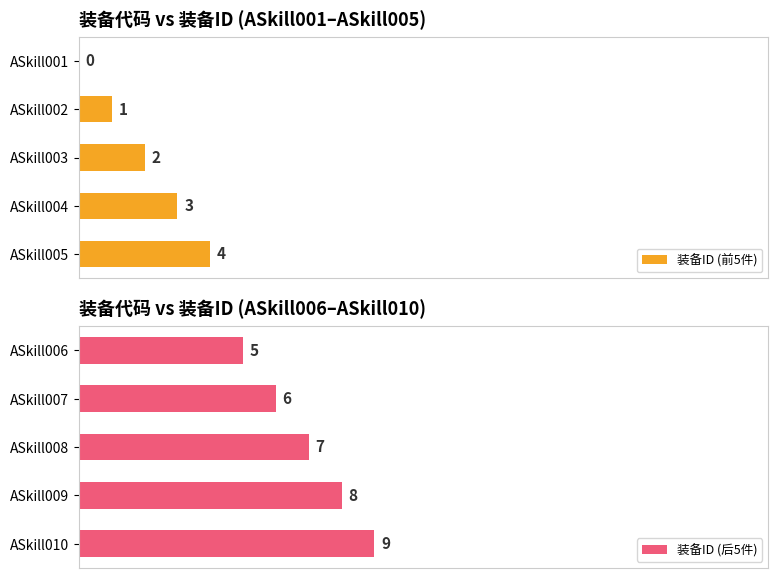

What are all the series names shown in the legend?

装备ID (前5件), 装备ID (后5件)